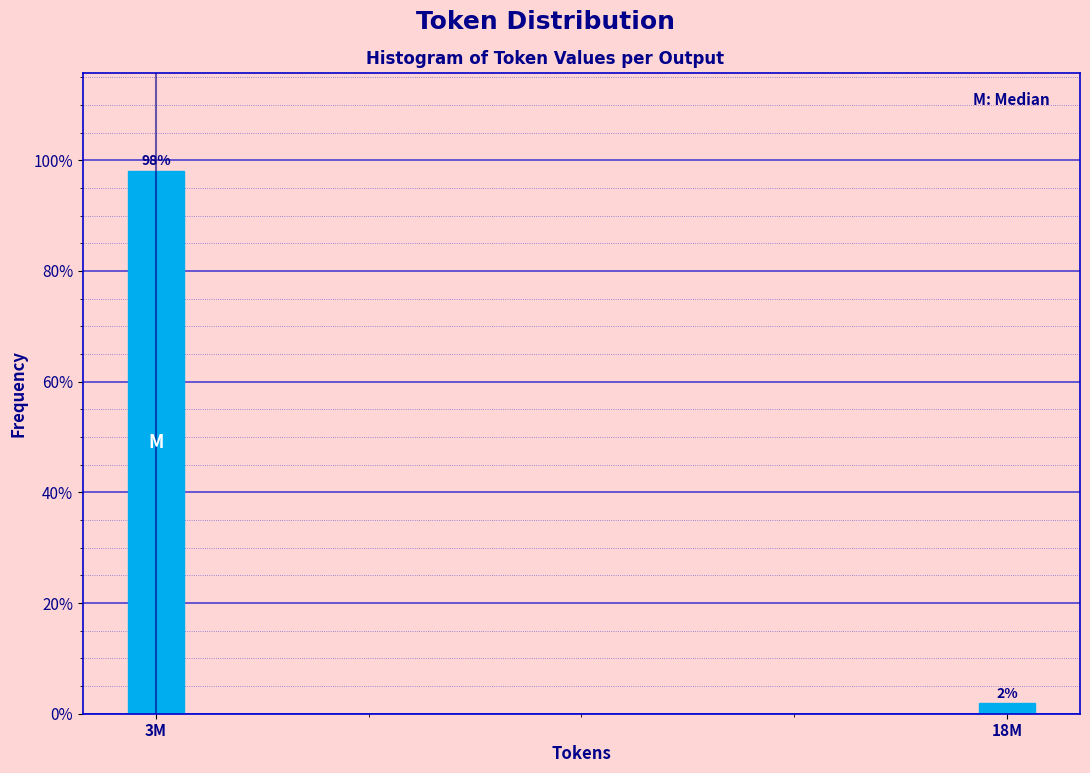

What is the greatest value displayed?

98.1